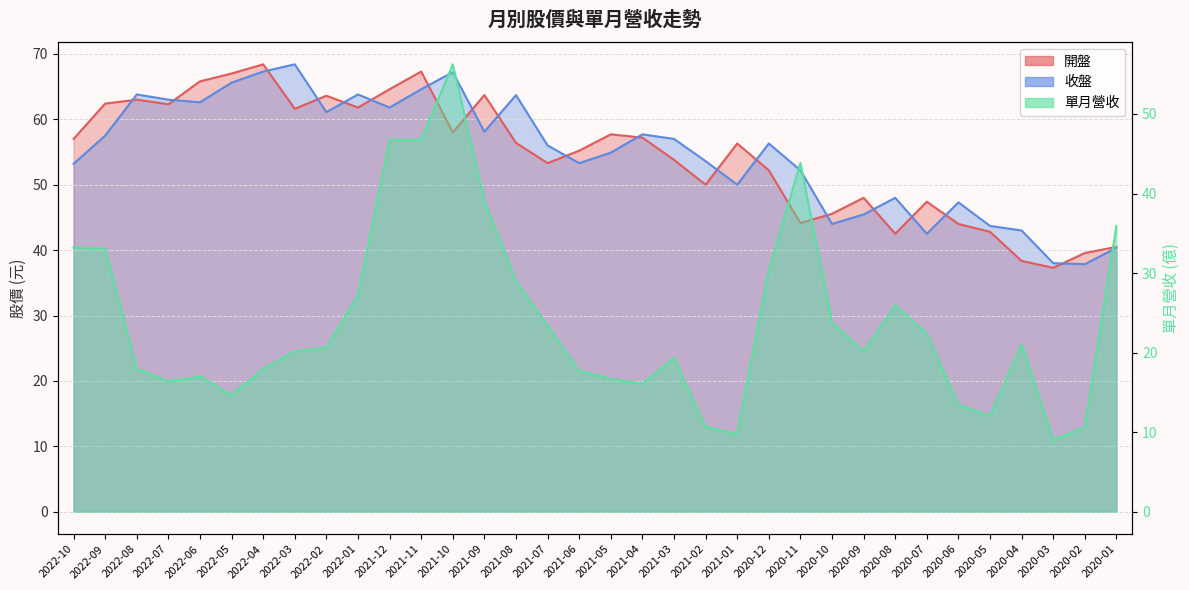

How many interior local valleys does the 單月營收 series have?

7